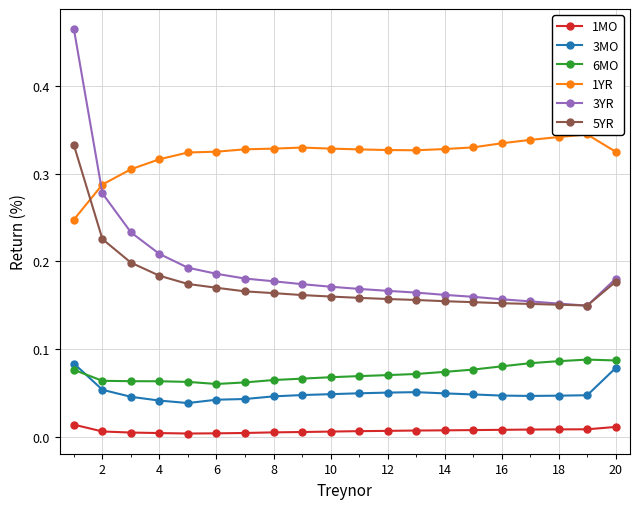

What is the maximum value shown in the chart?

0.5